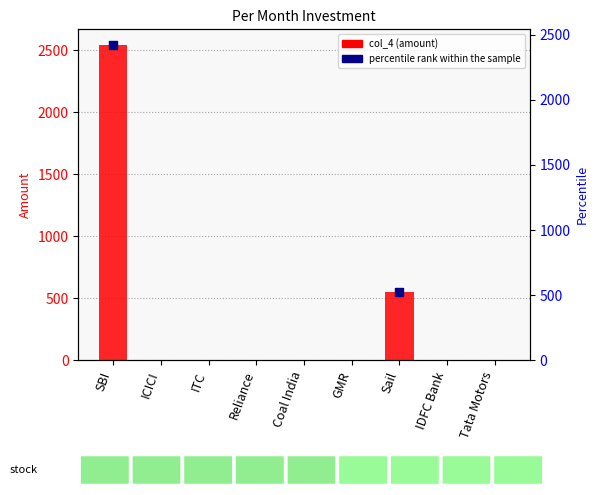

Between IDFC Bank and ITC, which is larger?

IDFC Bank